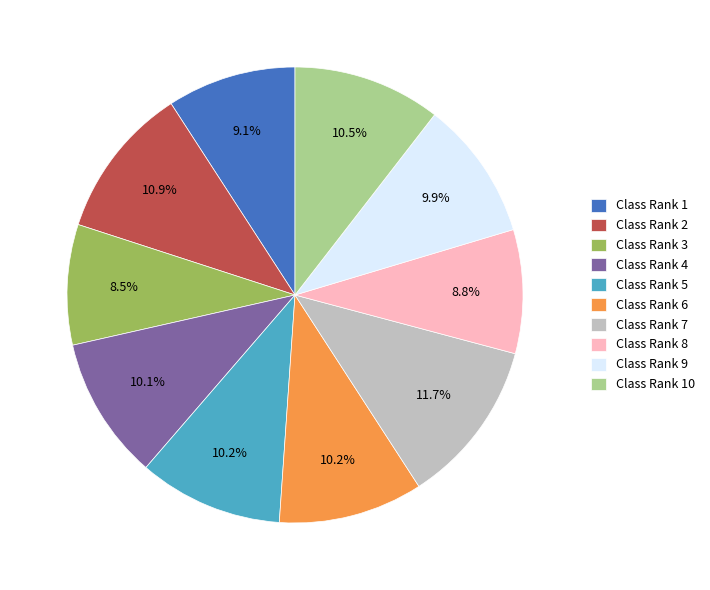

Which category has the biggest portion of the pie?

Class Rank 7